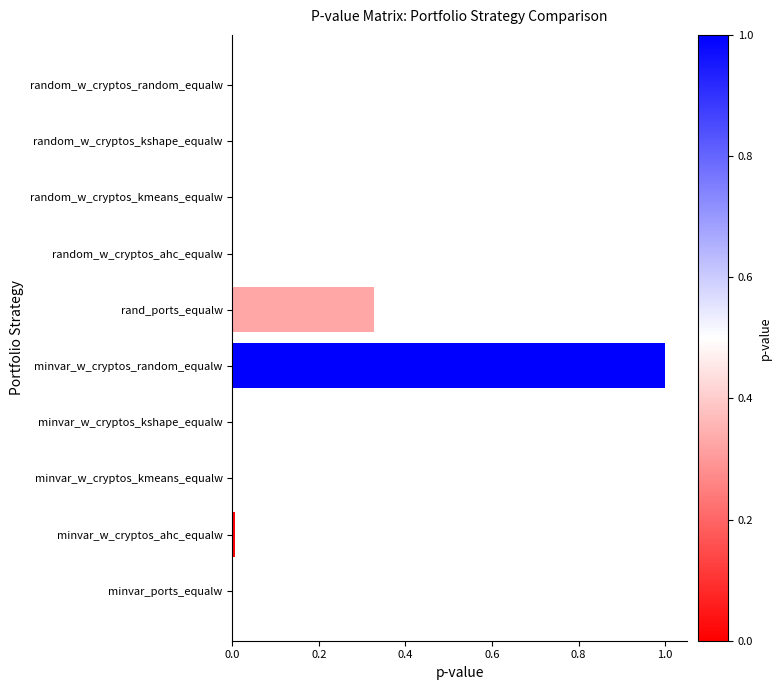

The value at random_w_cryptos_kshape_equalw is 0.0. True or false?

True